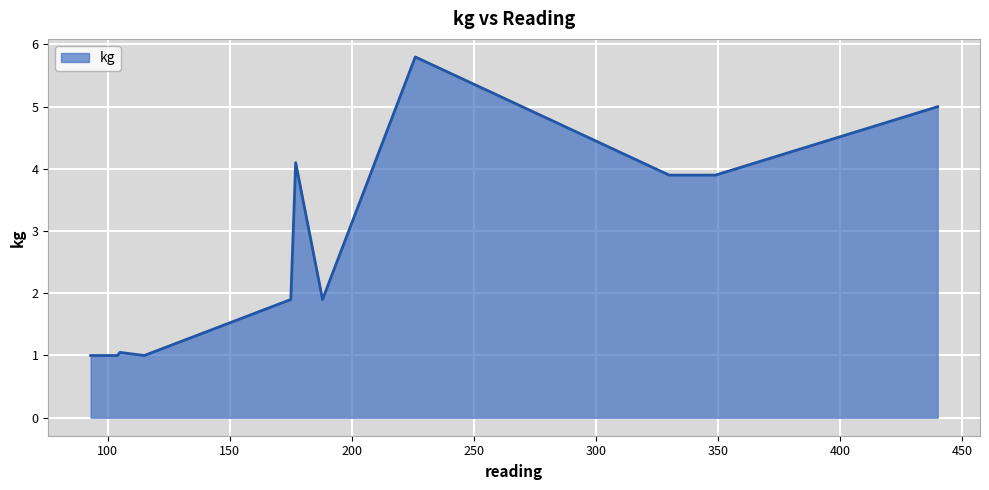

What is the minimum value shown in the chart?

1.0